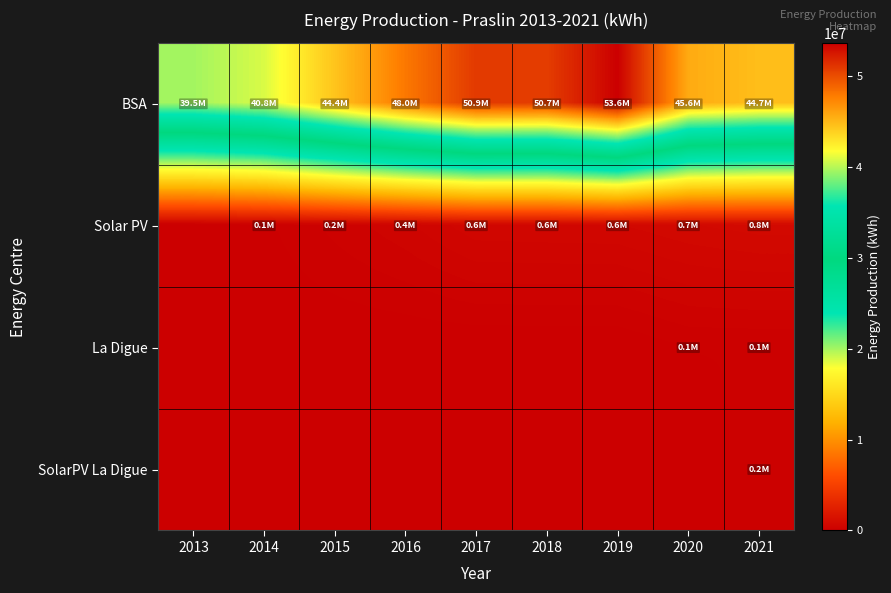

Which series has the largest total across all categories?

BSA